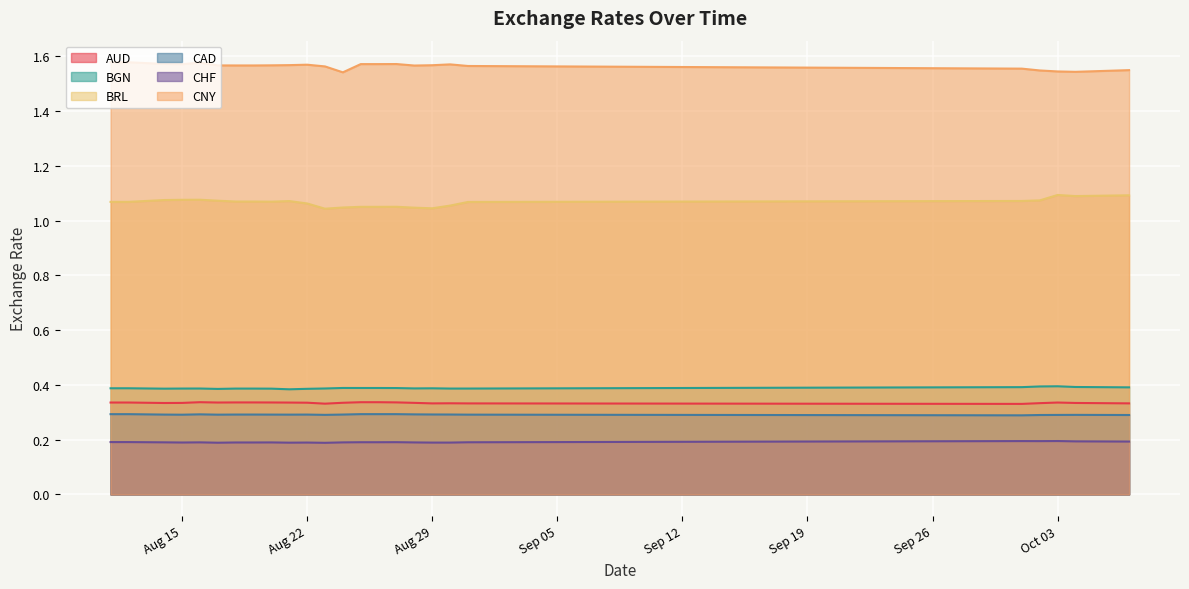

Which series has the largest total across all categories?

CNY